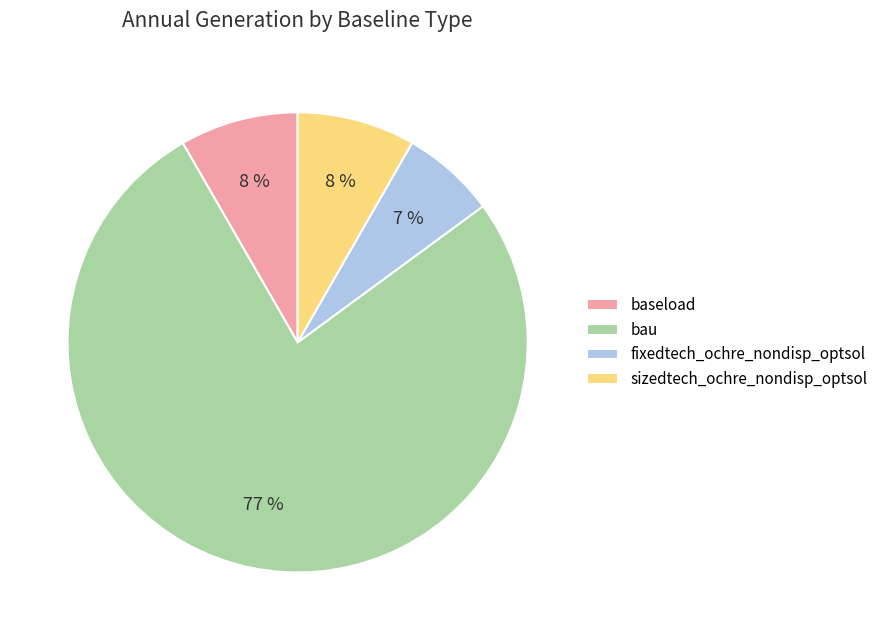

Do sizedtech_ochre_nondisp_optsol and fixedtech_ochre_nondisp_optsol together represent more than half of the pie?

No